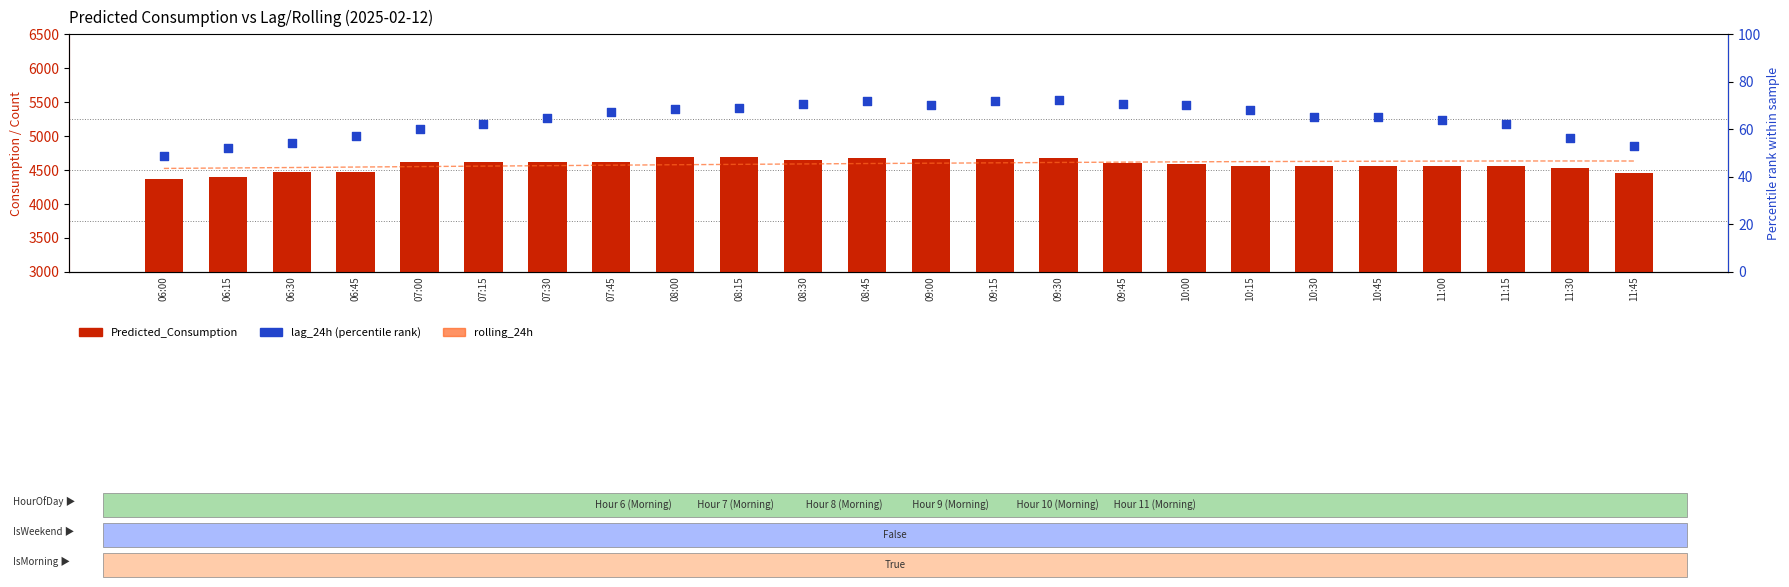

What is the total value across all series at 06:45?

9071.8